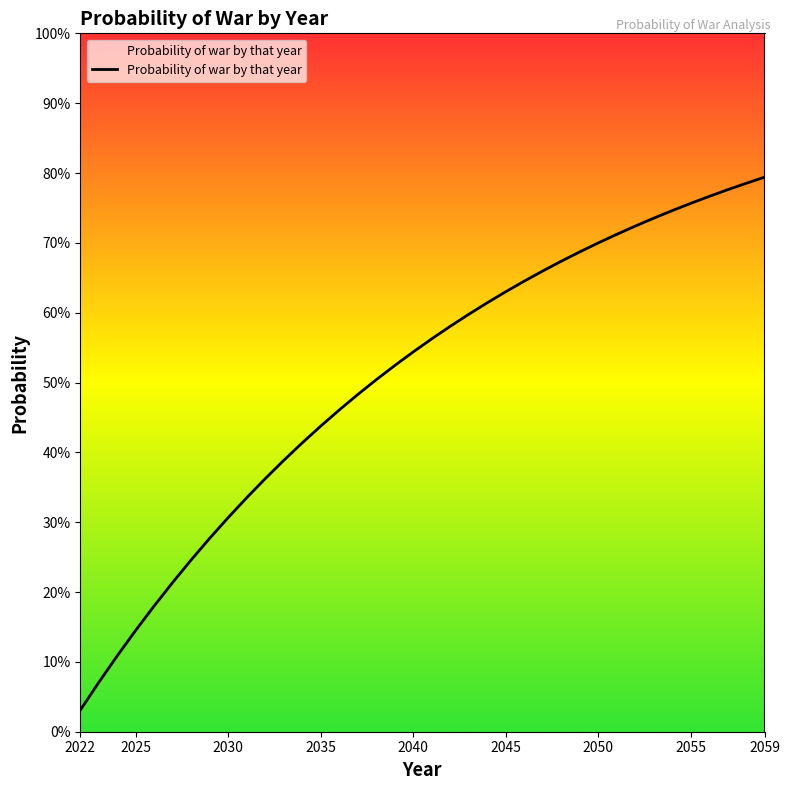

Does the chart have visible grid lines?

No